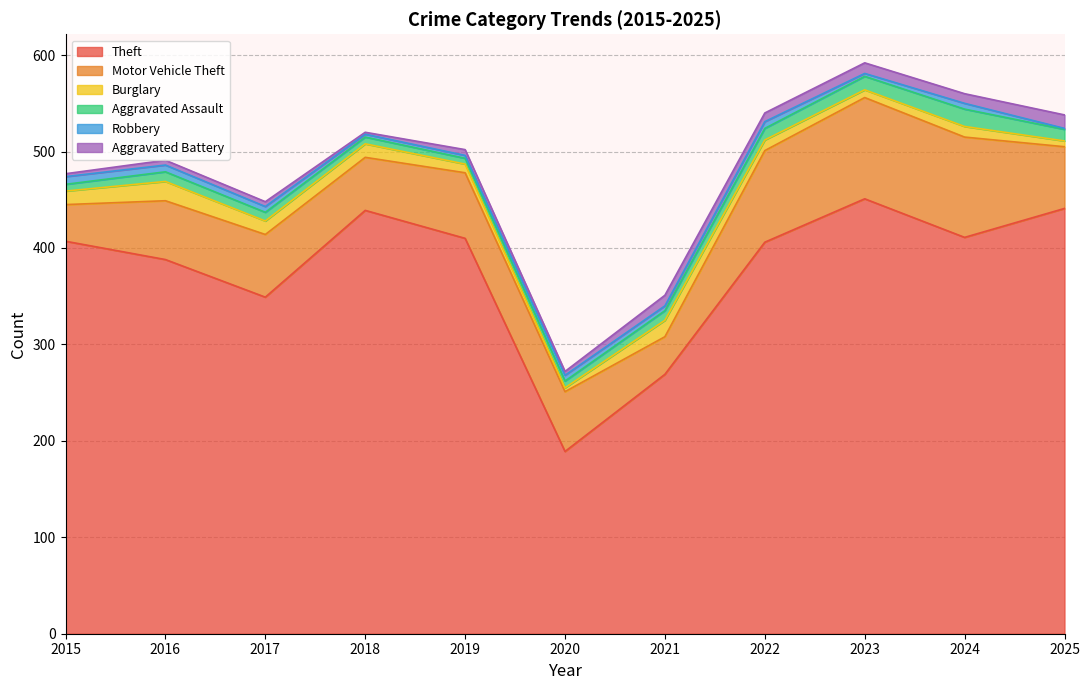

What is the spread (max minus min) of values at 2015?

404